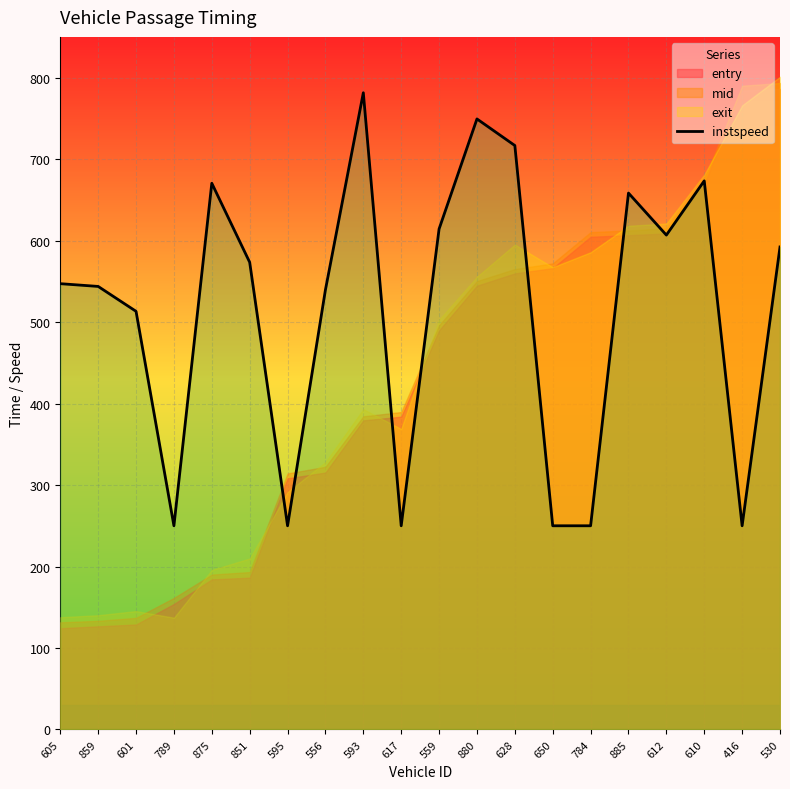

At which category does the chart reach its peak across all series?

593